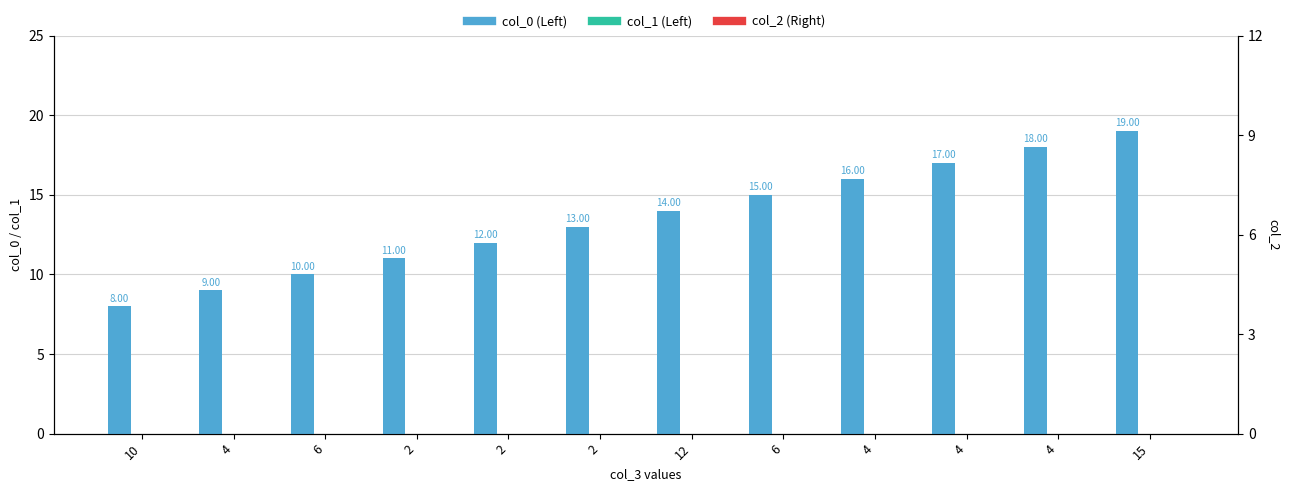

What is the difference between the highest and lowest values at 6?

10